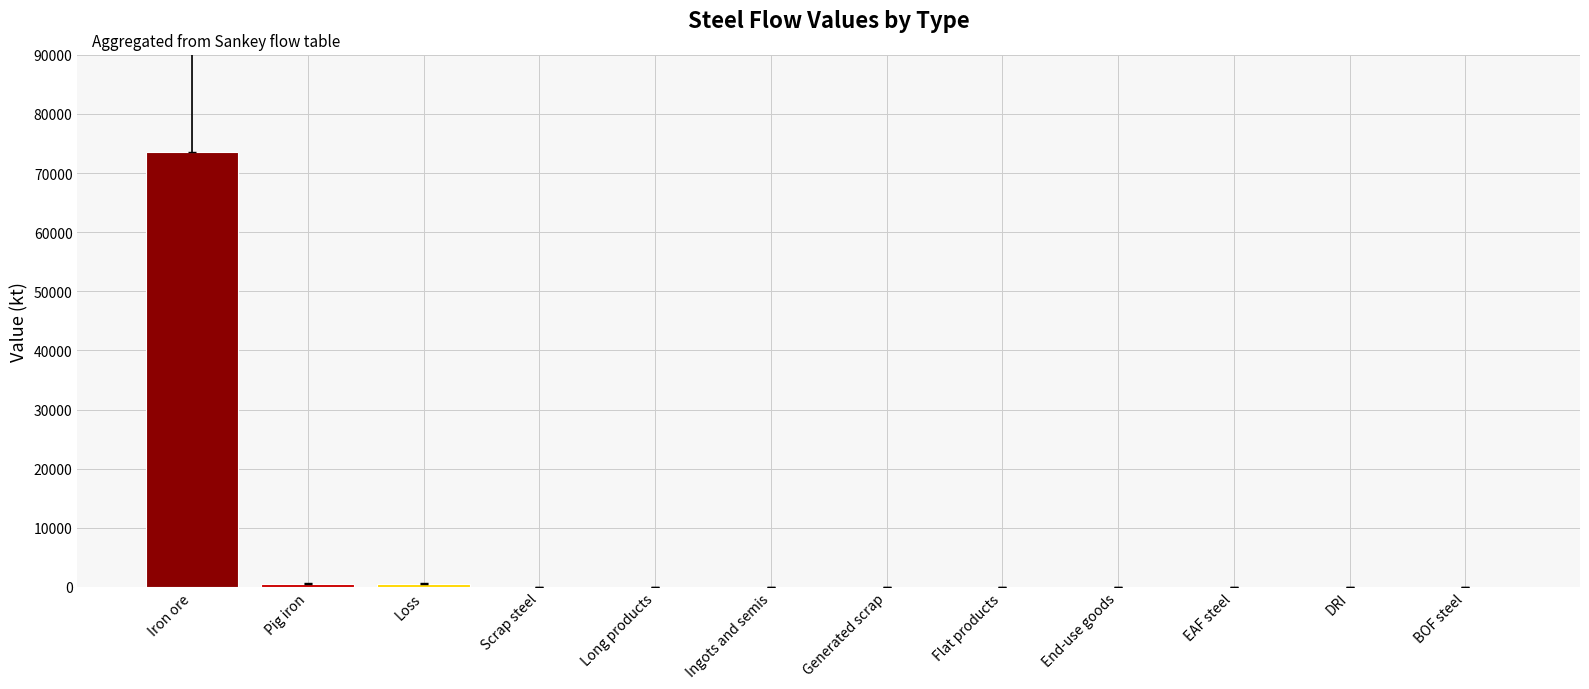

How many distinct data groups are displayed?

1